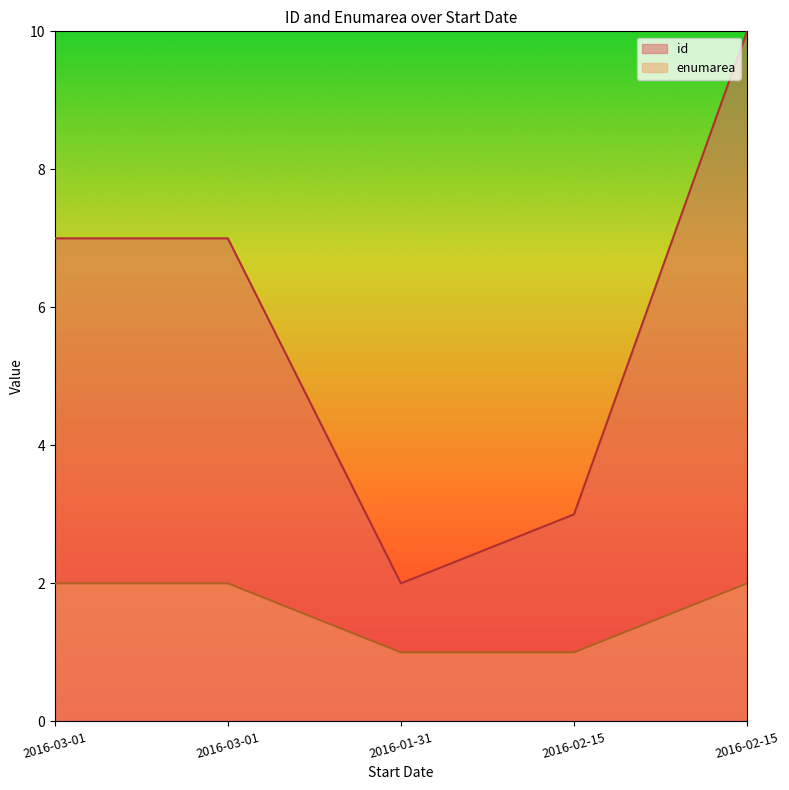

What is the value of the enumarea point at the 1st from the left?

2